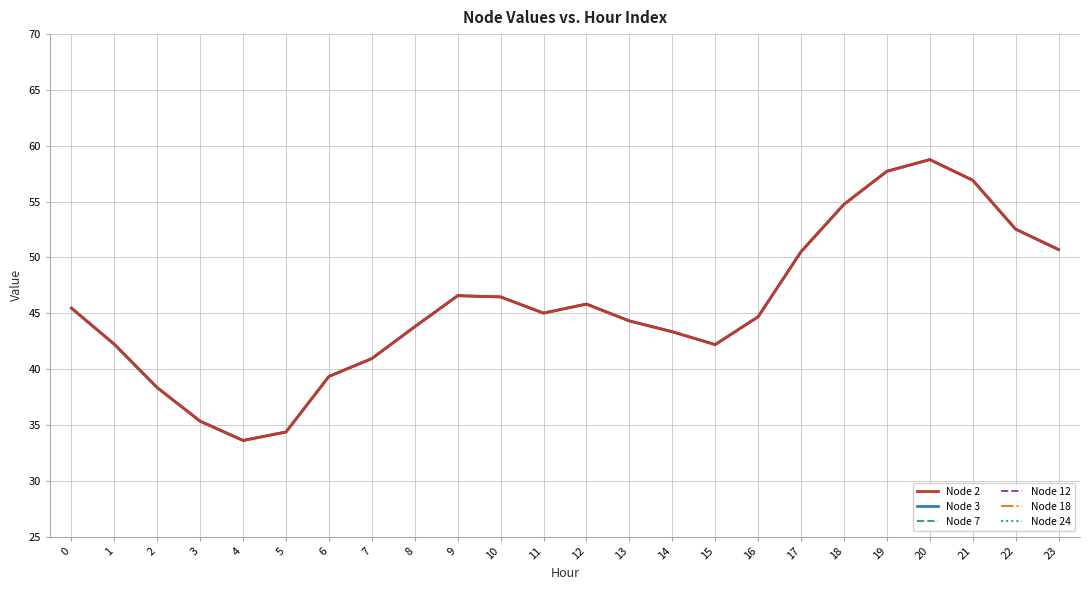

Does the chart display data point markers on the line(s)?

No